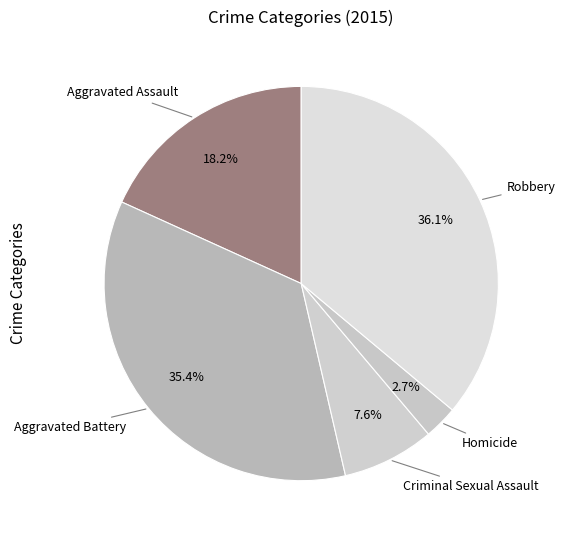

Rank the categories by value from highest to lowest.

Robbery, Aggravated Battery, Aggravated Assault, Criminal Sexual Assault, Homicide